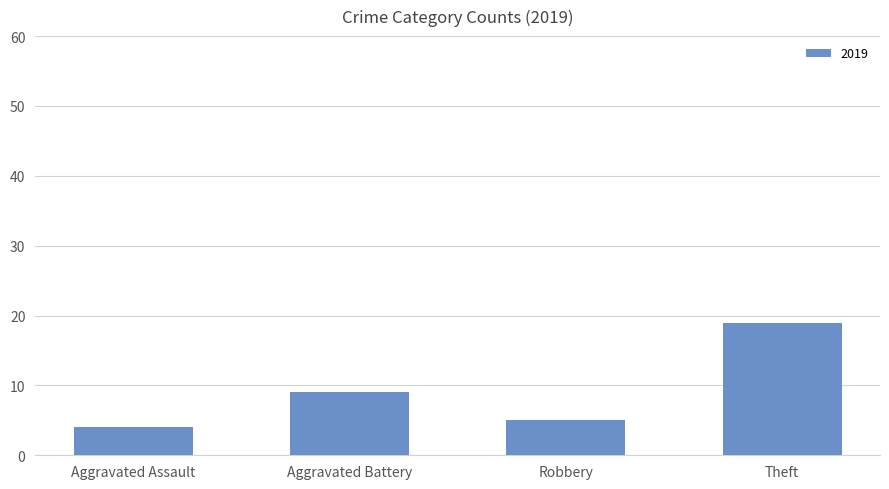

The value at Aggravated Battery is 9. True or false?

True